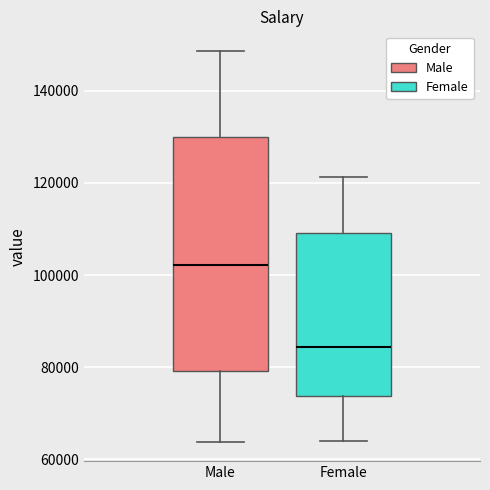

Which box has the lowest median line?

Female